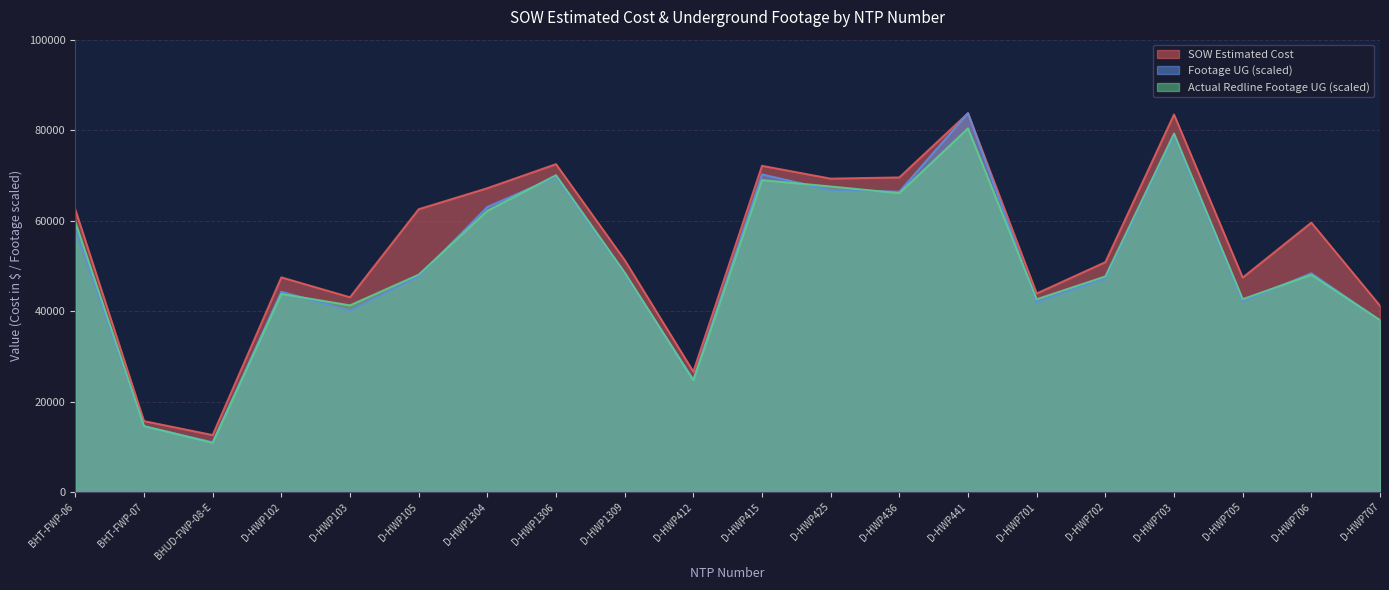

In Footage UG, how many points are higher than both neighbors (excluding endpoints)?

6